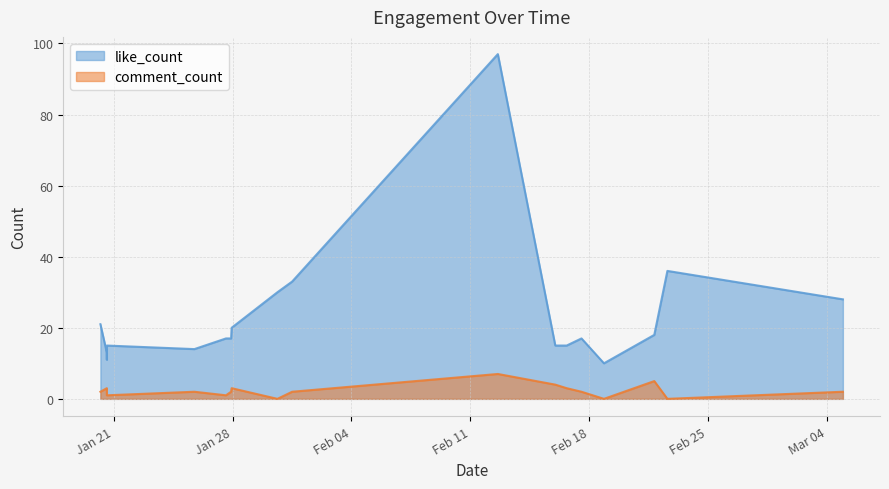

True or false: comment_count and like_count intersect in this chart.

False